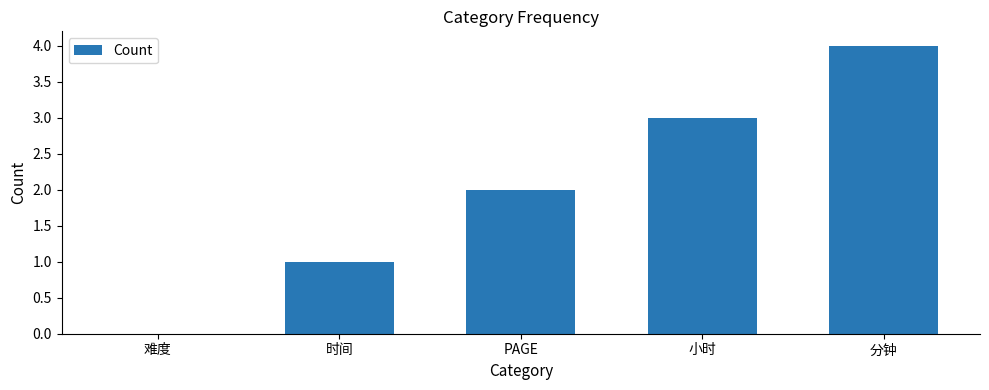

Which label corresponds to the largest value in the chart?

分钟